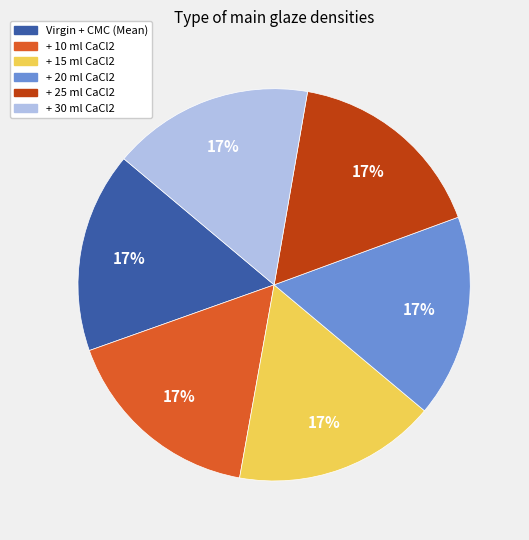

Does + 15 ml CaCl2 represent more than half of the total?

No